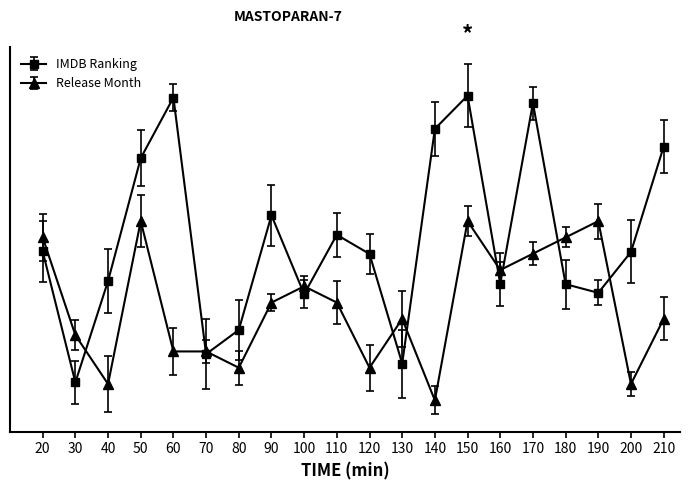

Does the chart have visible grid lines?

No